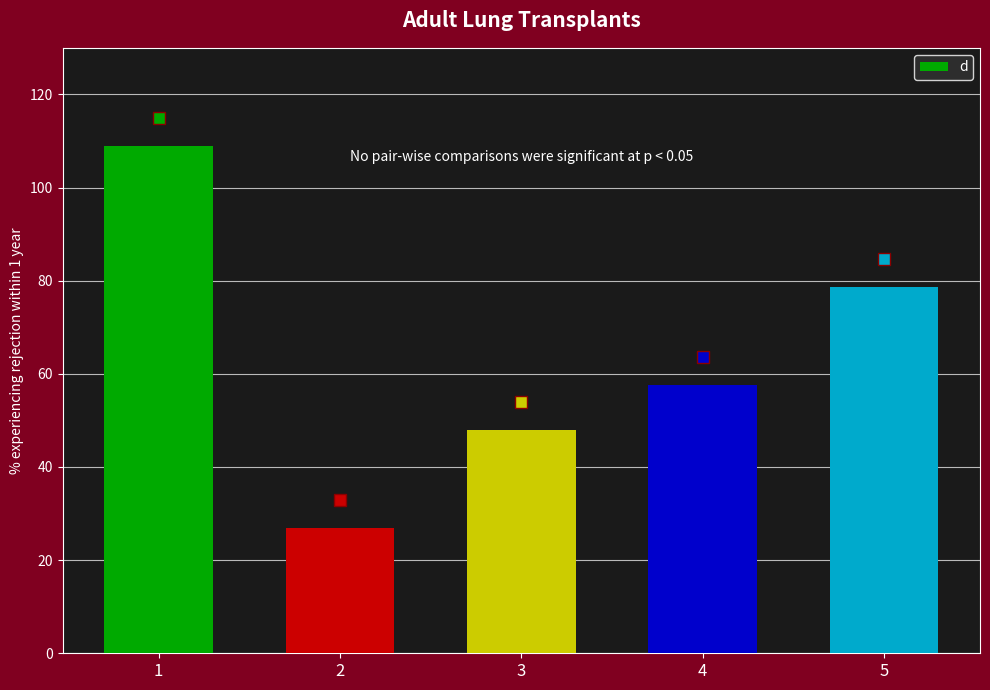

How many data points does each series have?

5